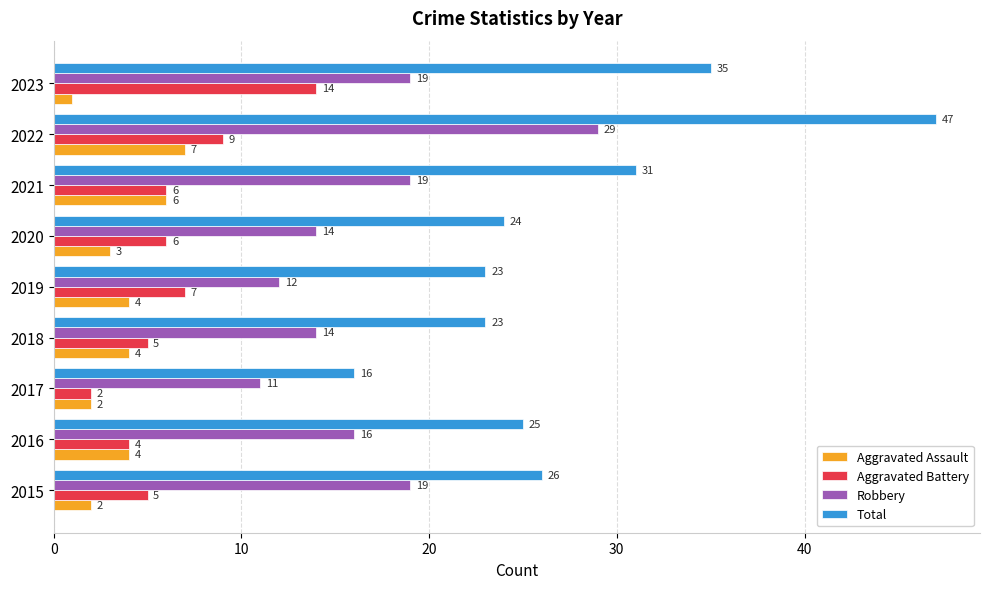

Which category has the highest value in the Aggravated Assault series?

2022